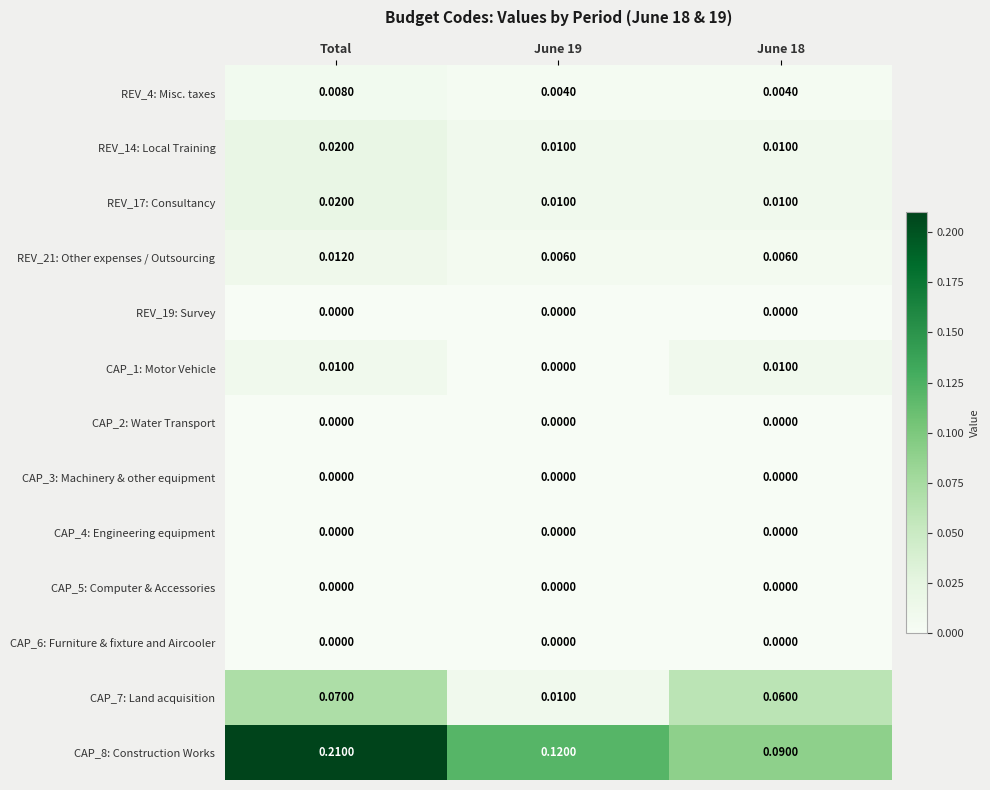

At which category does the chart reach its peak across all series?

Total